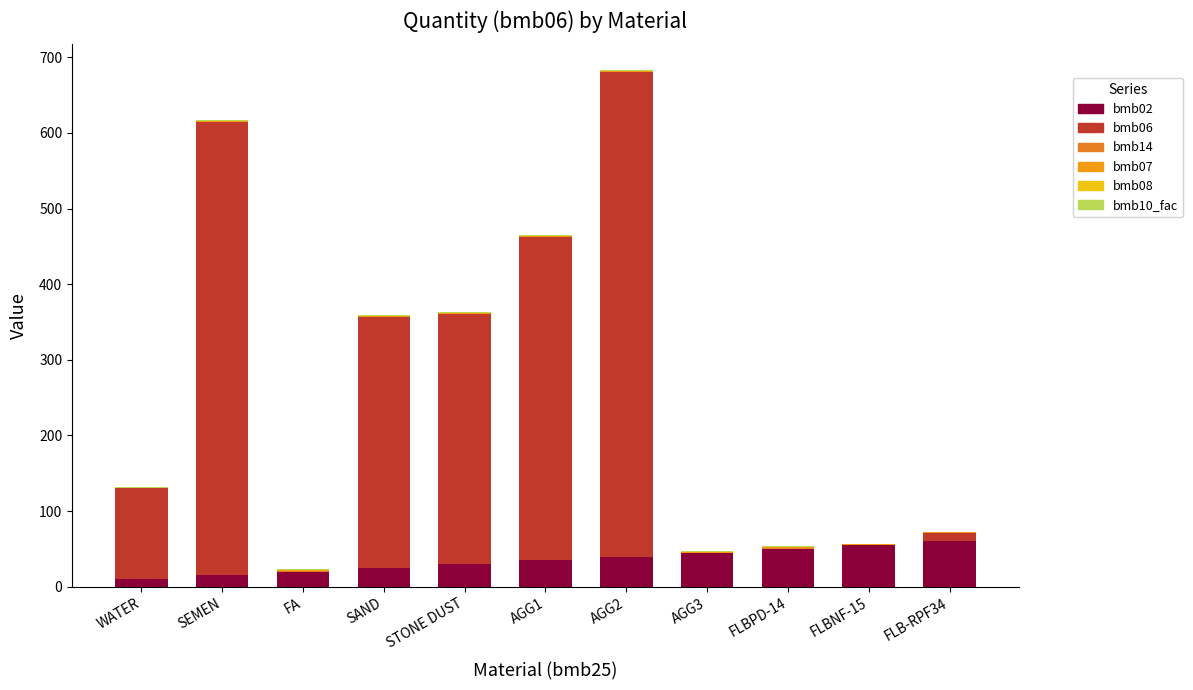

What is the average value of the bmb02 series?

35.0